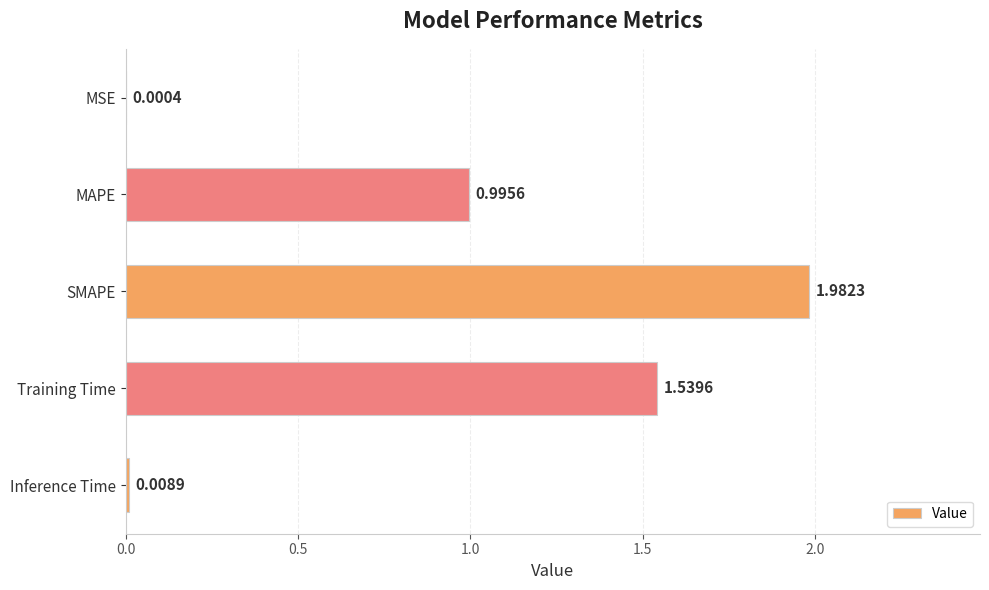

Between Training Time and Inference Time, which is larger?

Training Time